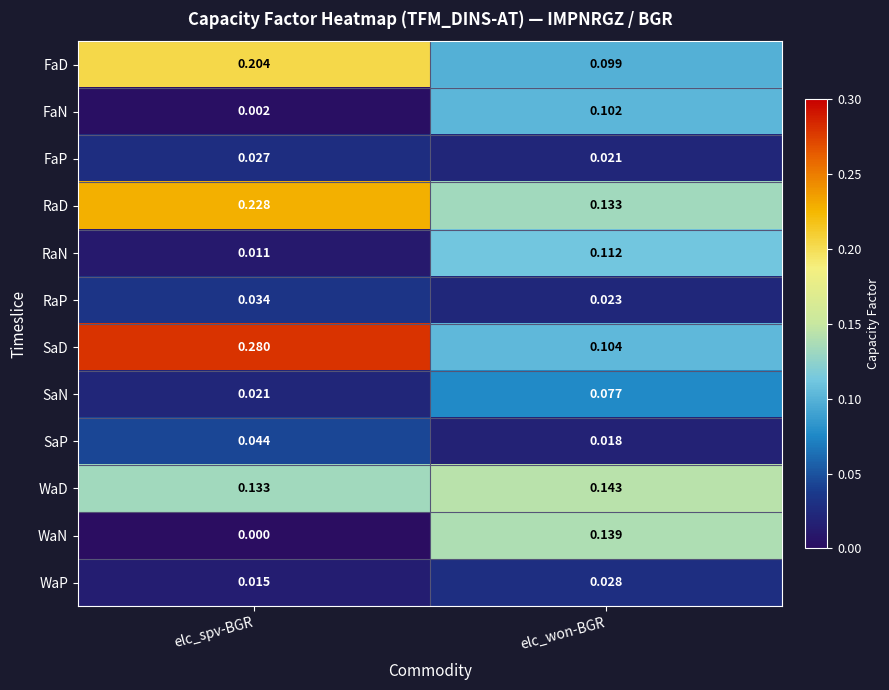

At how many categories does at least one series exceed 0?

2